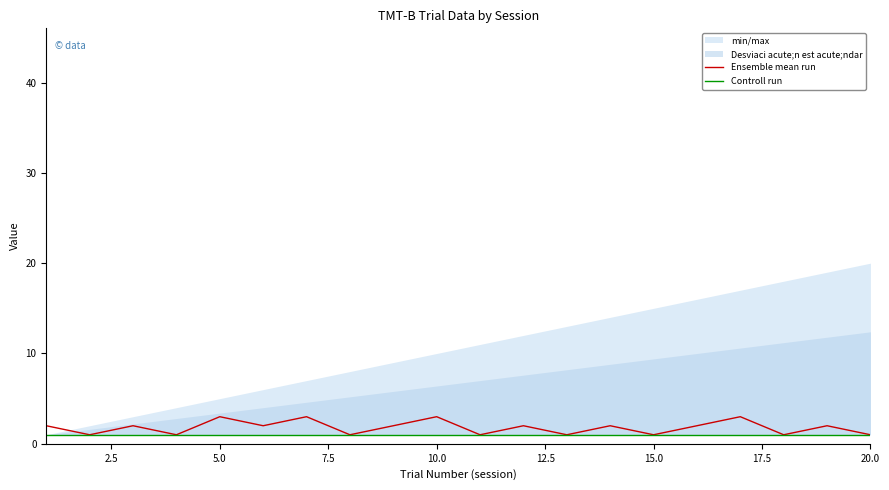

True or false: Ensemble mean run has more than 0 interior local peaks.

True